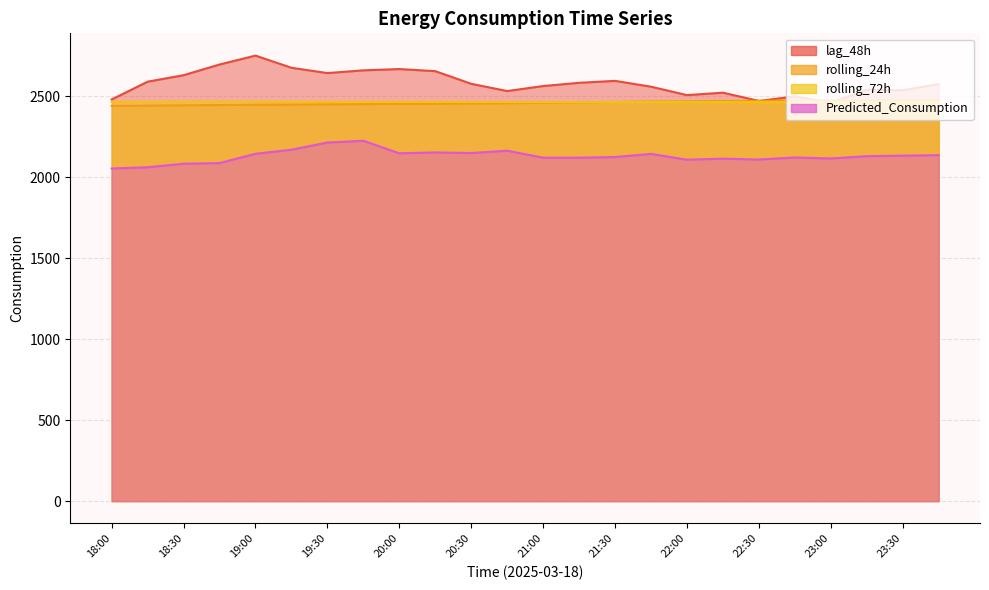

What is the average value of the Predicted_Consumption series?

2131.4